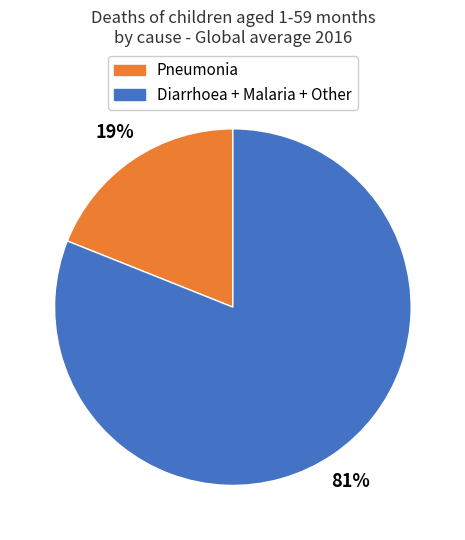

To the nearest percent, what is the difference between the largest and smallest slice percentages?

62%